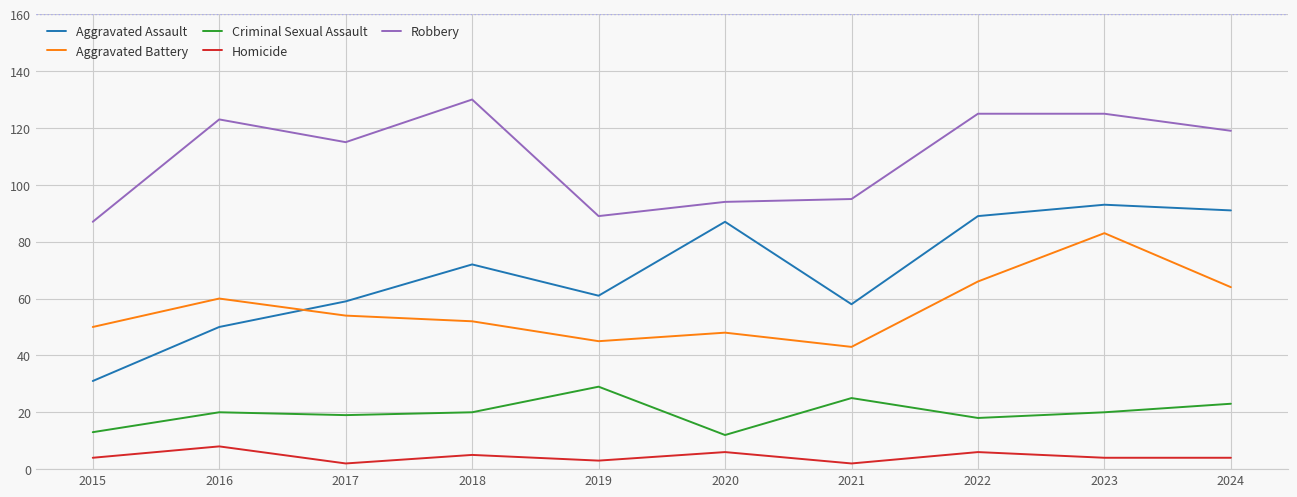

True or false: Homicide and Criminal Sexual Assault cross at least once.

False